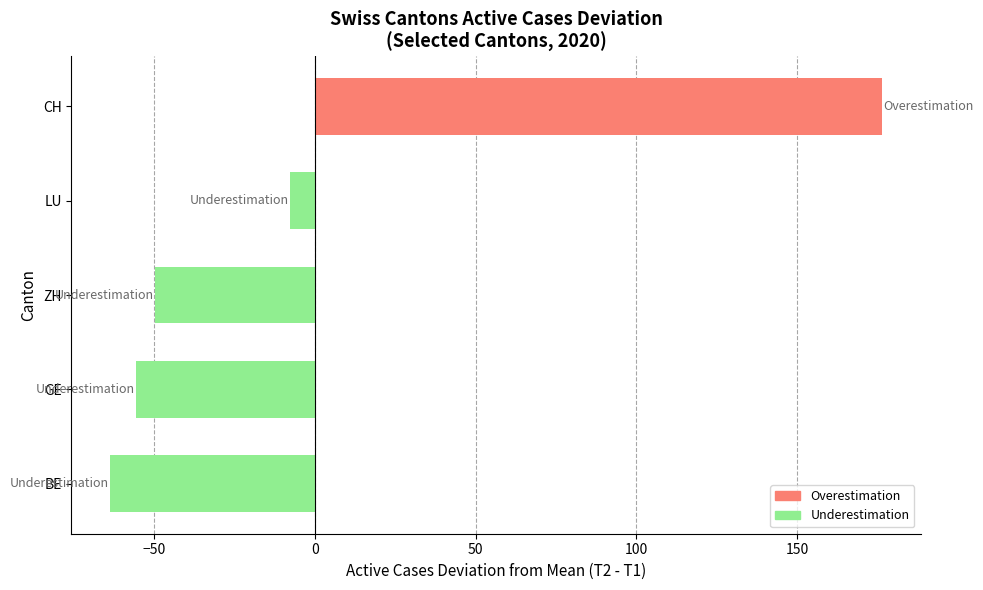

Rank the categories by value from lowest to highest.

BE, GE, ZH, LU, CH